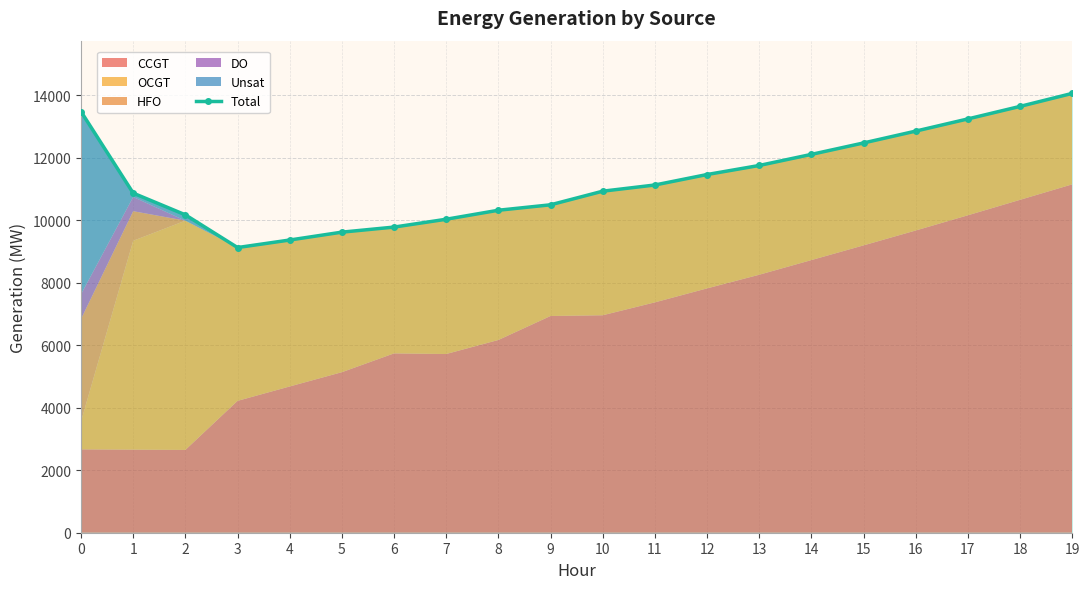

What is the greatest value displayed?

14061